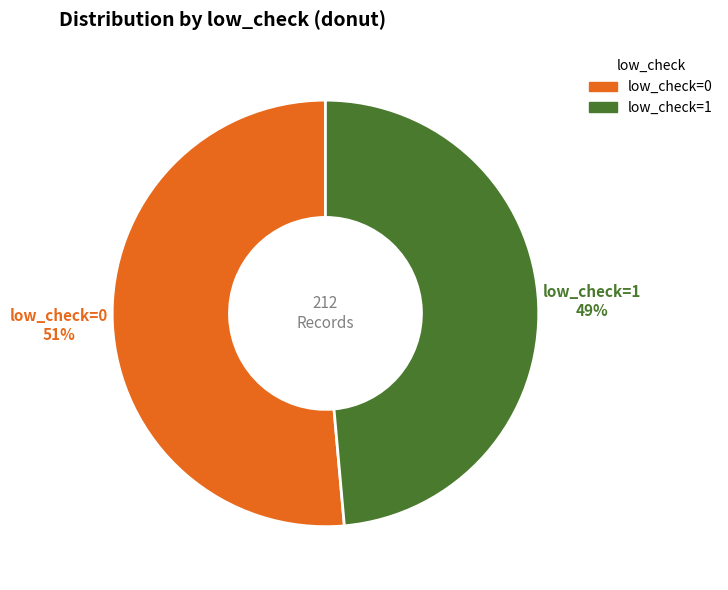

To the nearest percent, what is the combined percentage of low_check=0 and low_check=1?

100%